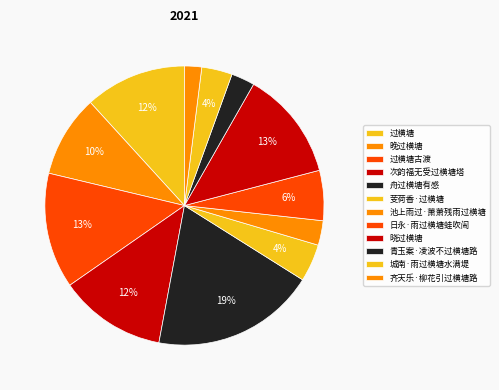

True or false: 晓过横塘 accounts for 10% of the total.

False